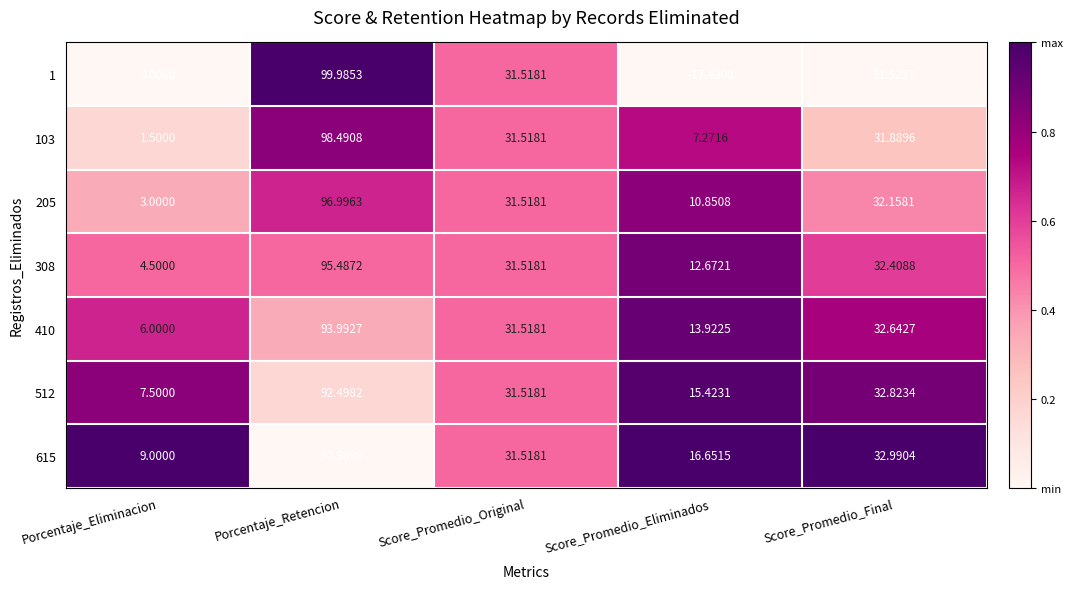

List the series in order of their peak value, lowest first.

615, 512, 410, 308, 205, 103, 1